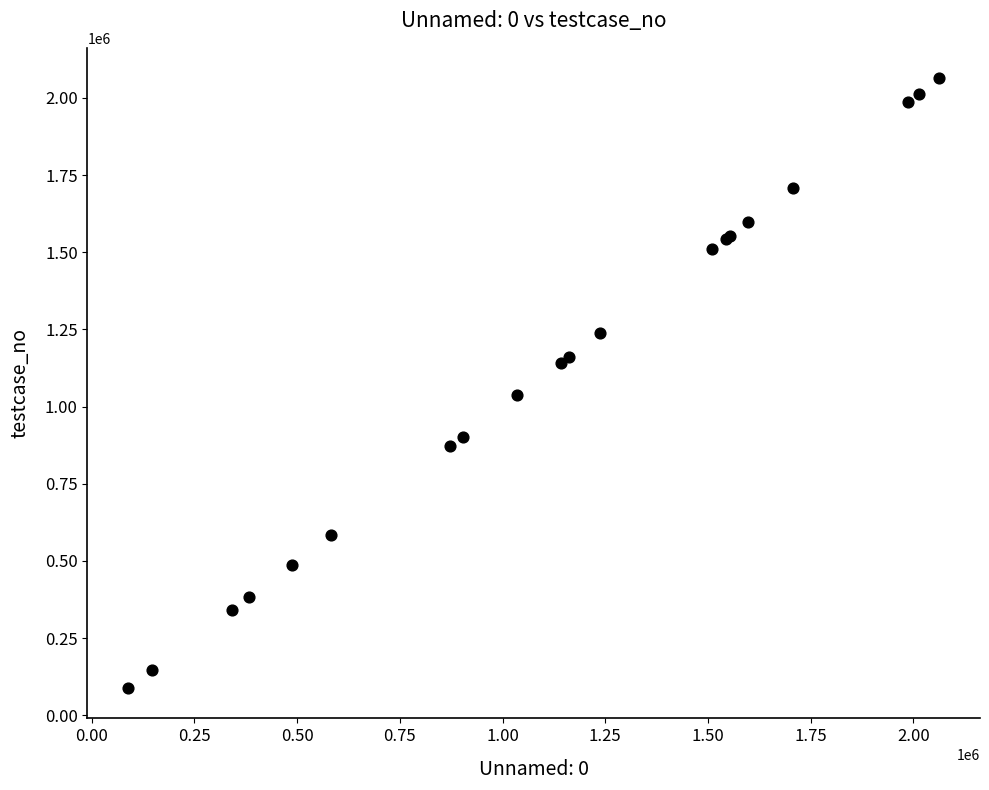

What Y value in the scatter plot is closest to 1075989?

1036079